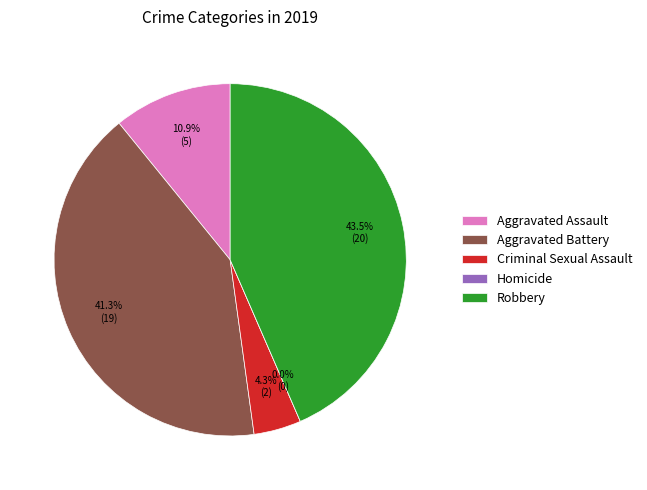

Combined, do Aggravated Assault and Homicide account for over 50%?

No